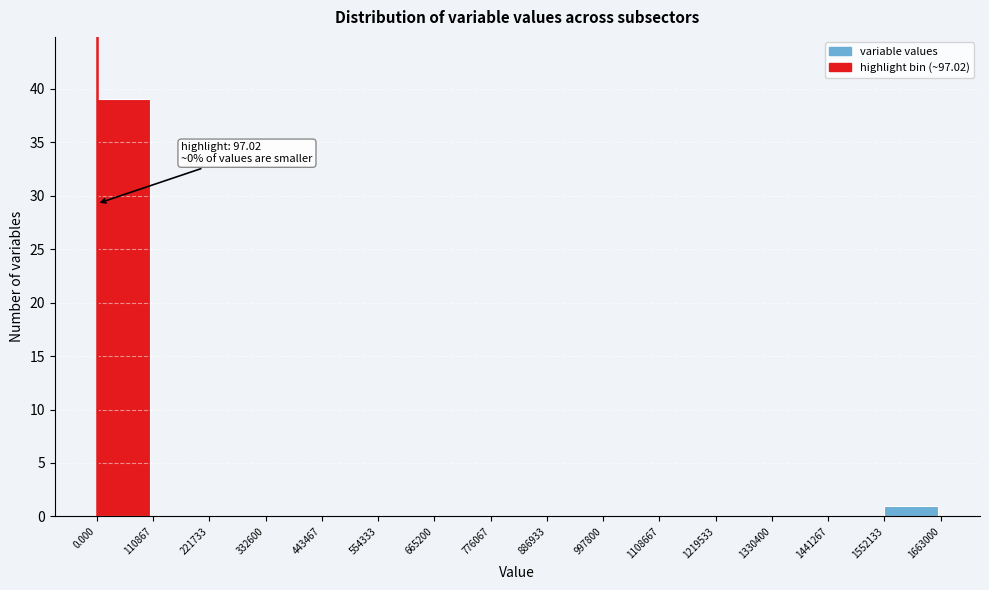

Which range on the x-axis has the tallest bar?

0.000 to 110867